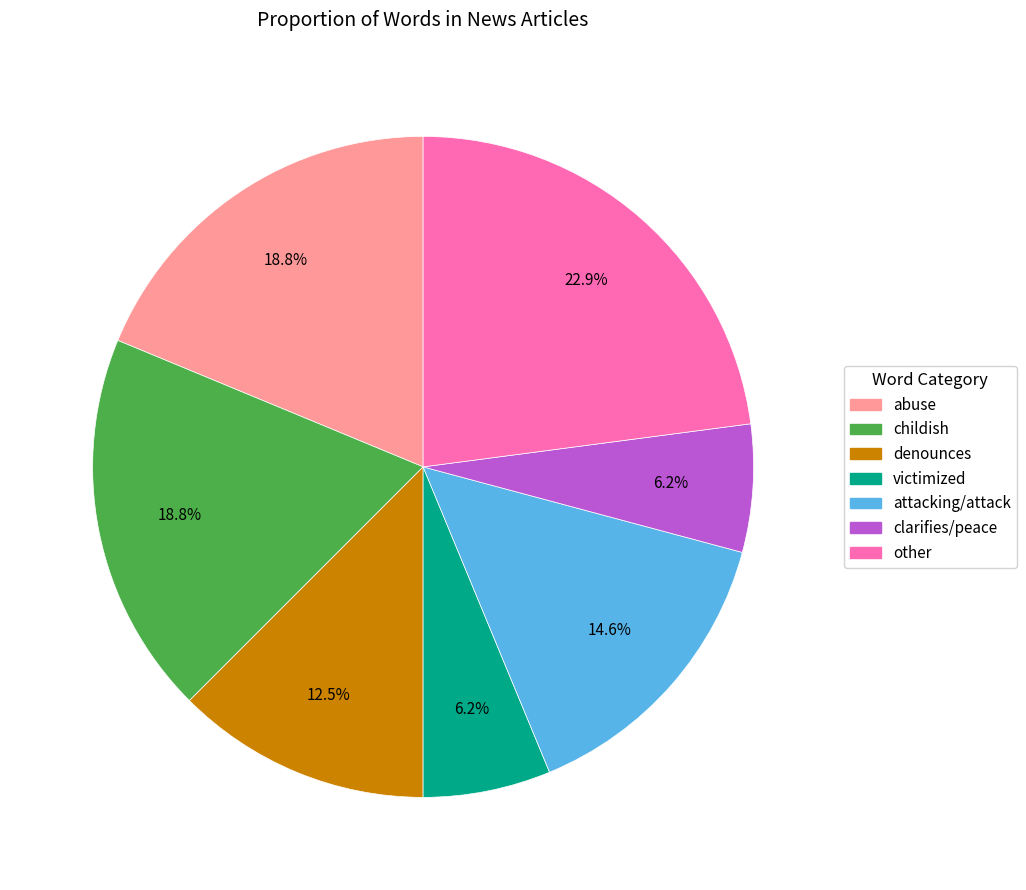

To the nearest percent, what is the difference between the largest and smallest slice percentages?

17%